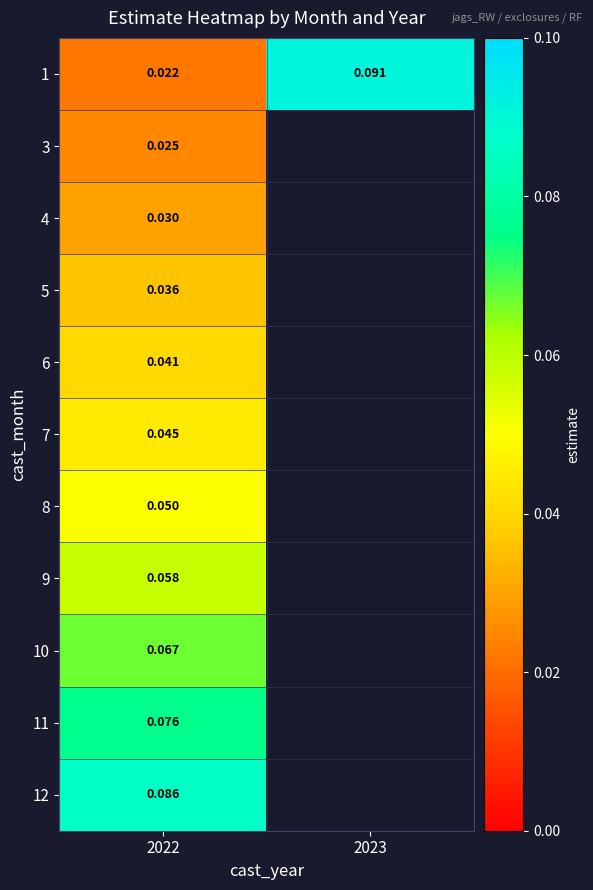

At which label does 5 reach its peak?

2022